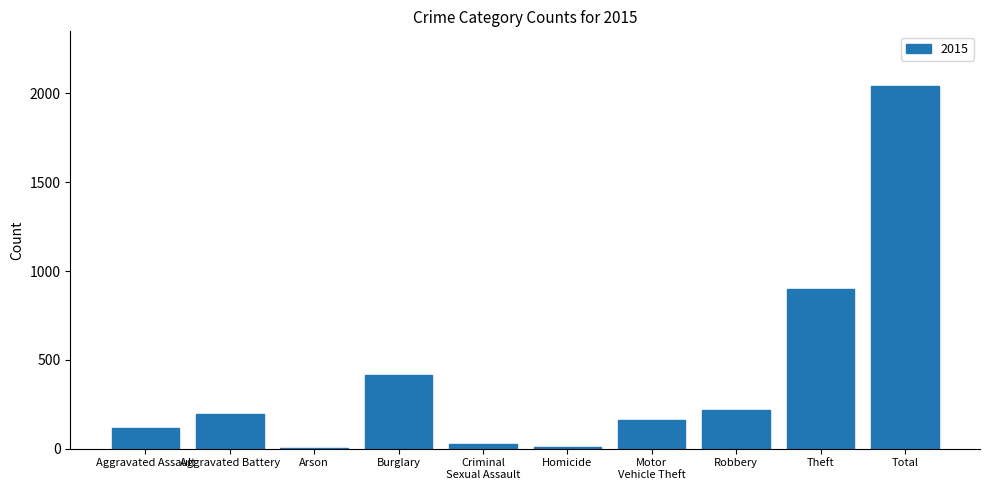

How many categories are shown in the chart?

10